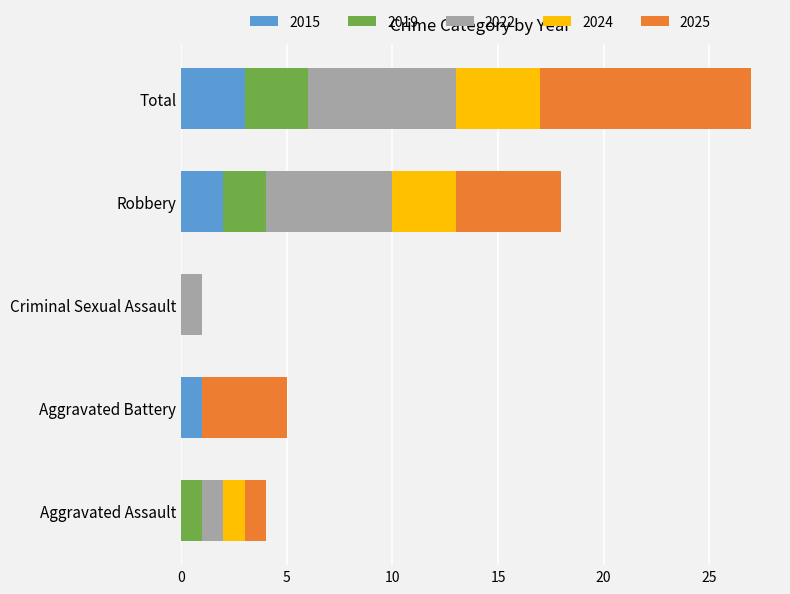

What is the approximate value of 2015 at Total?

3